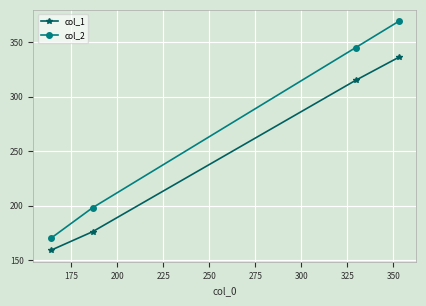

True or false: col_2 has more than 2 interior local peaks.

False